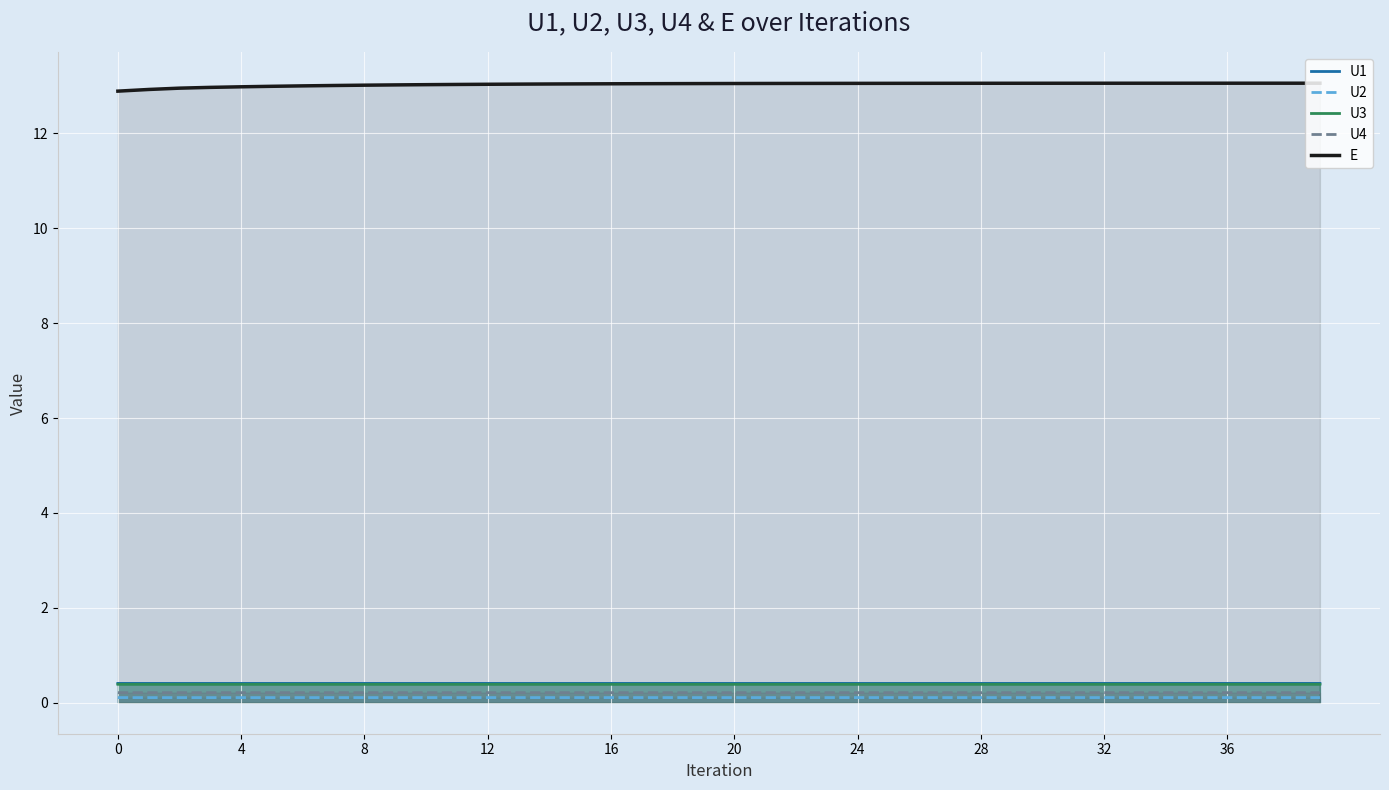

What is the maximum value for U1?

0.4